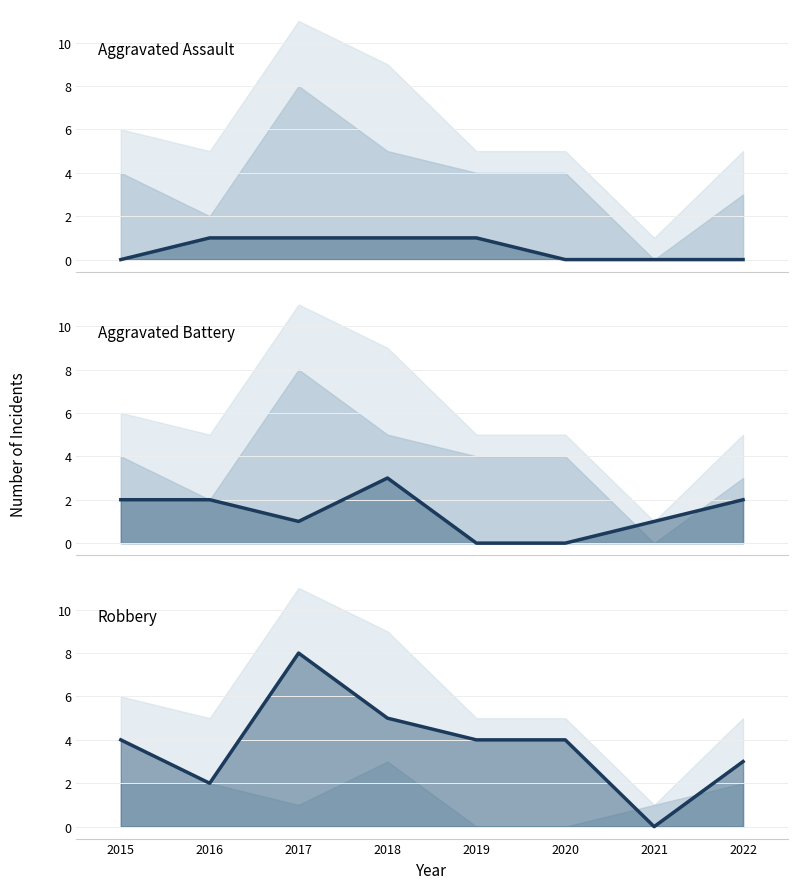

The Aggravated Battery (line) series shows 0 at 2020. True or false?

True